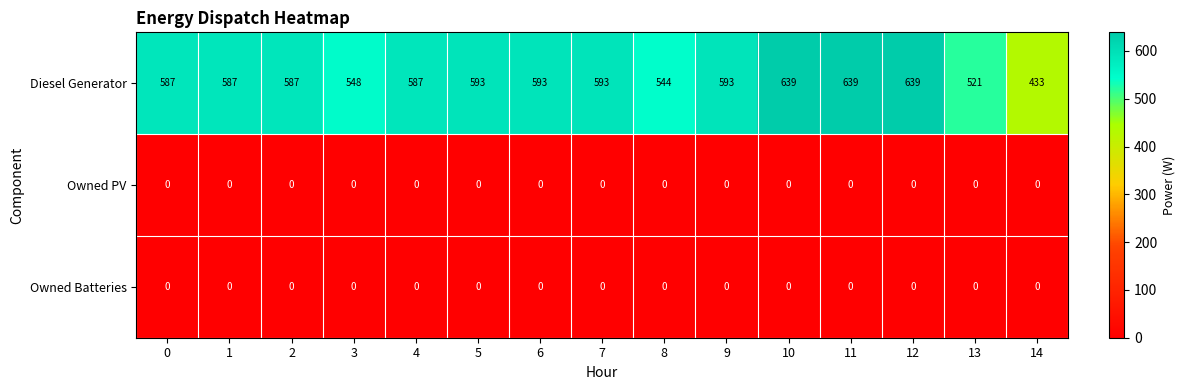

What is the difference between the highest and lowest values at 12?

639